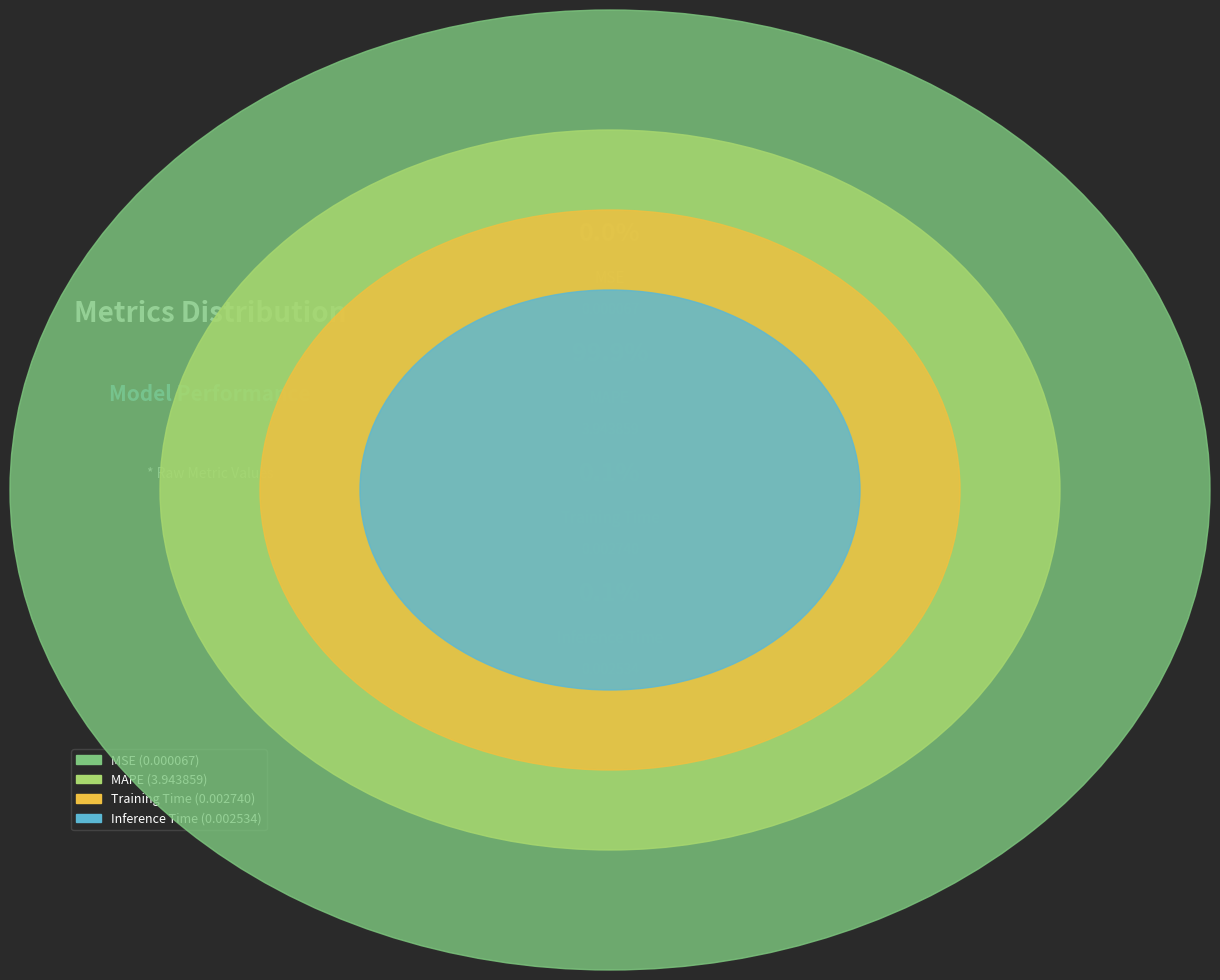

What percentage do MAPE and Inference Time together represent?

99.9%